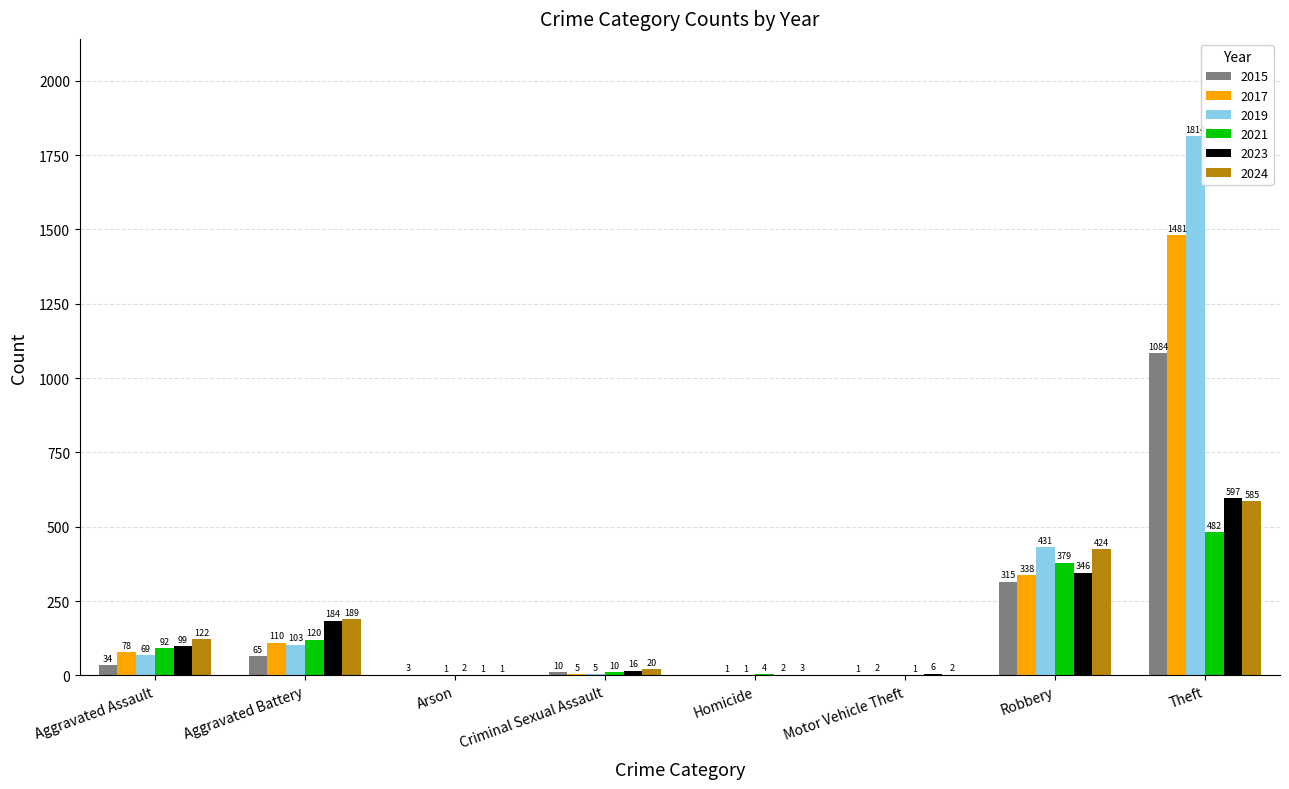

How many series are shown in this chart?

6